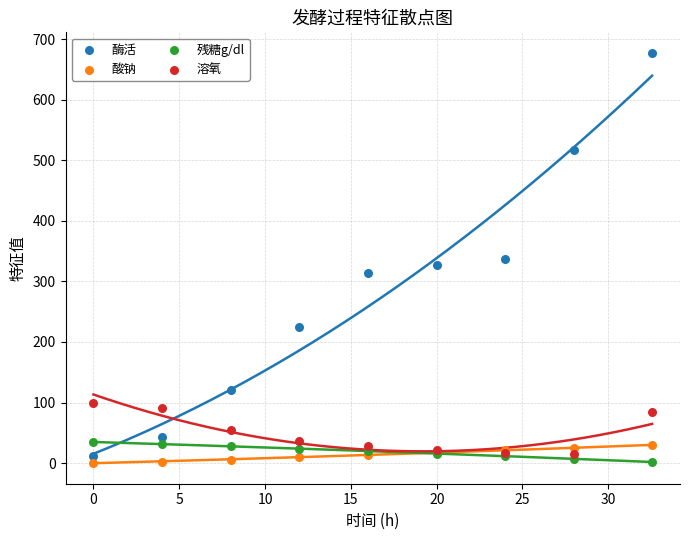

Which series has the largest Y range (max minus min)?

酶活